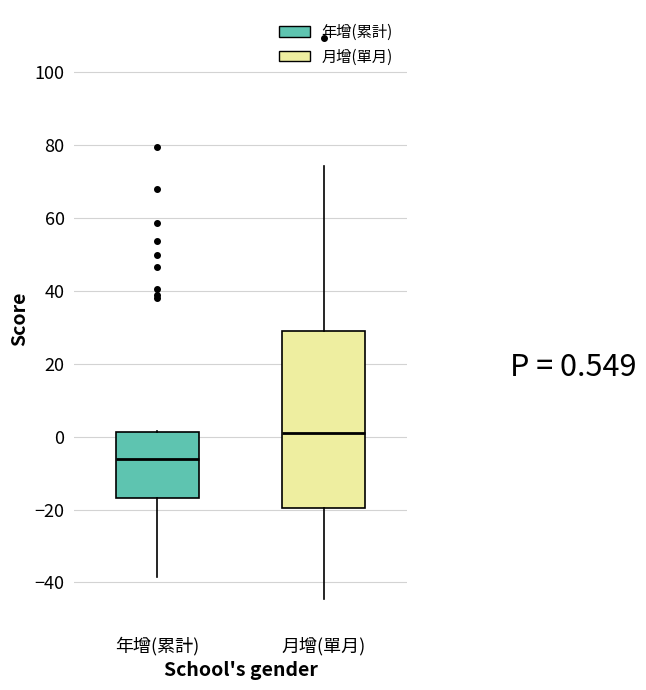

Which box has the lowest median line?

年增(累計)